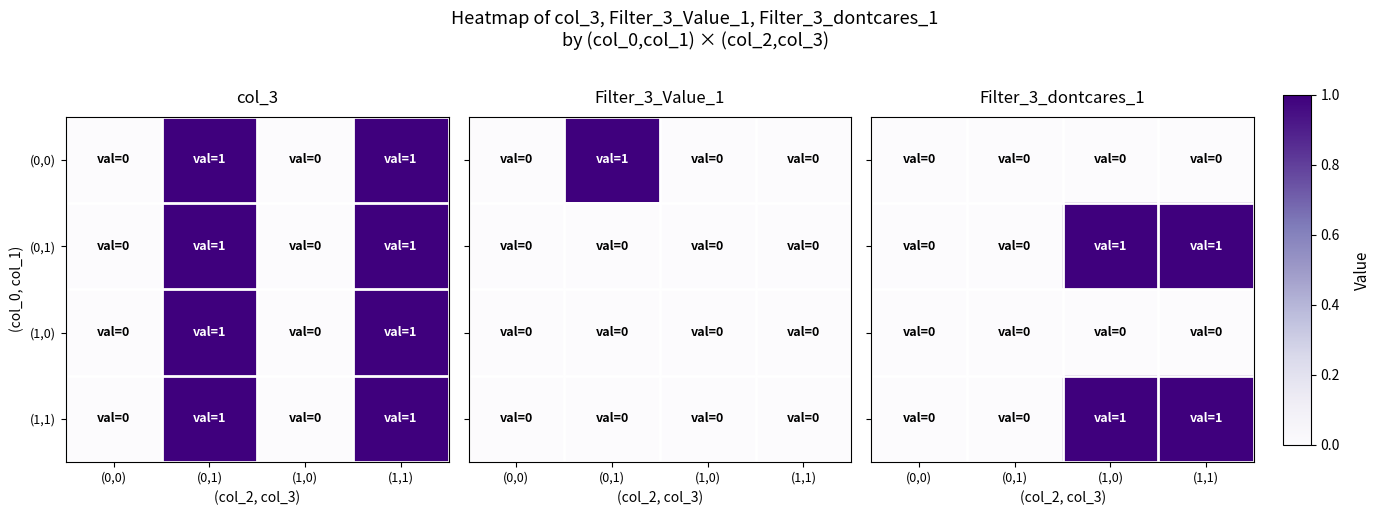

Between (1,1) and (1,0), which is larger?

(1,1)